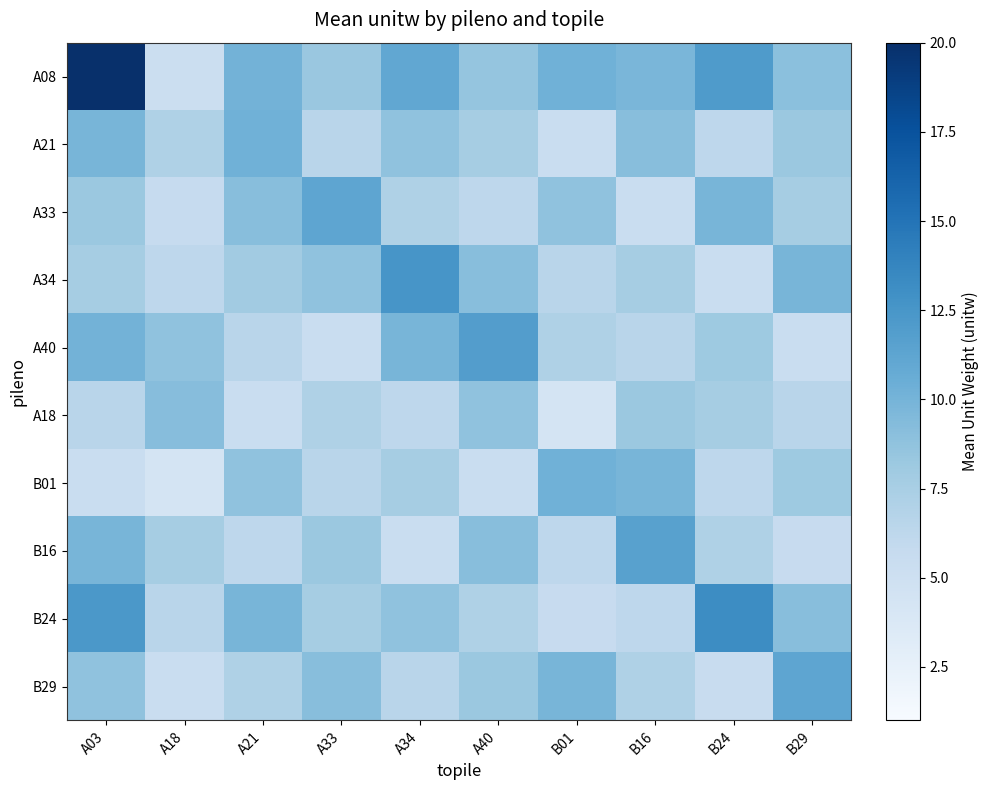

What is the spread (max minus min) of values at A33?

5.8